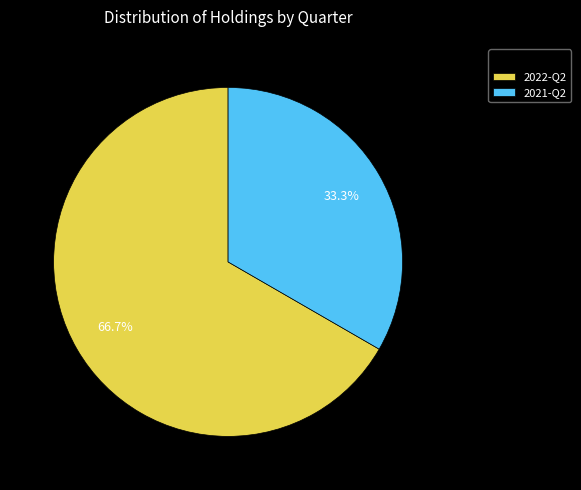

The 2021-Q2 slice represents 33% of the pie. True or false?

True